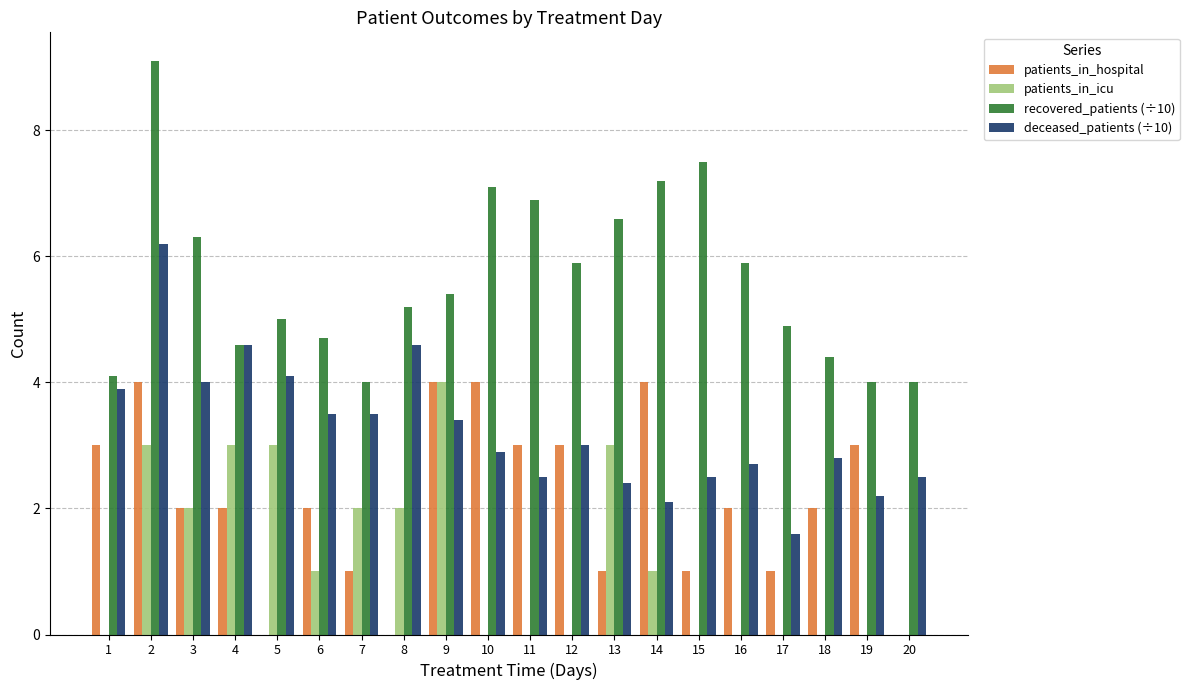

What is the spread (max minus min) of values at 11?

6.9